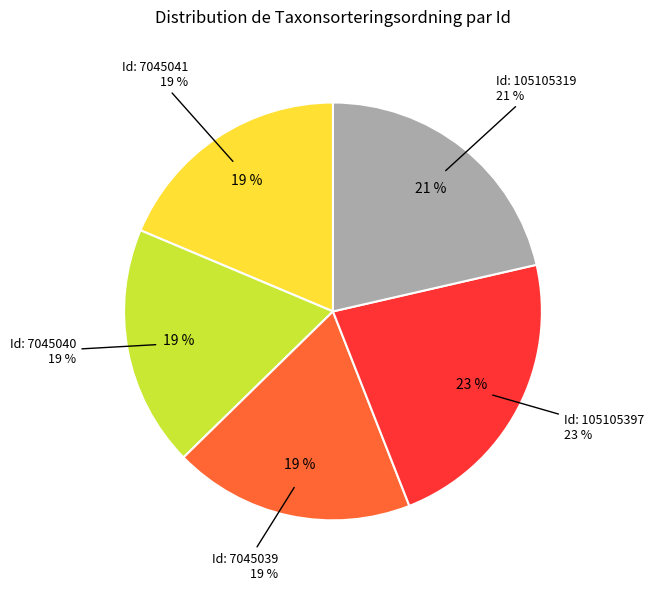

Does 7045039 represent more than half of the total?

No